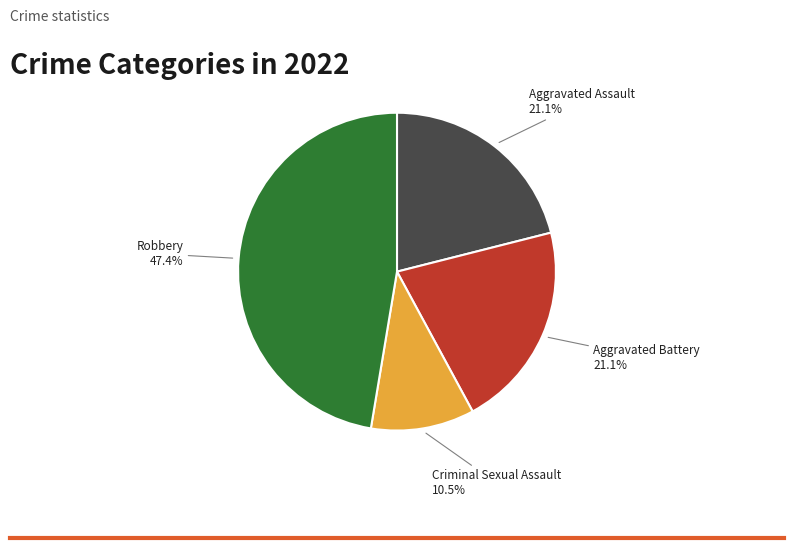

Between Criminal Sexual Assault and Aggravated Assault, which is larger?

Aggravated Assault